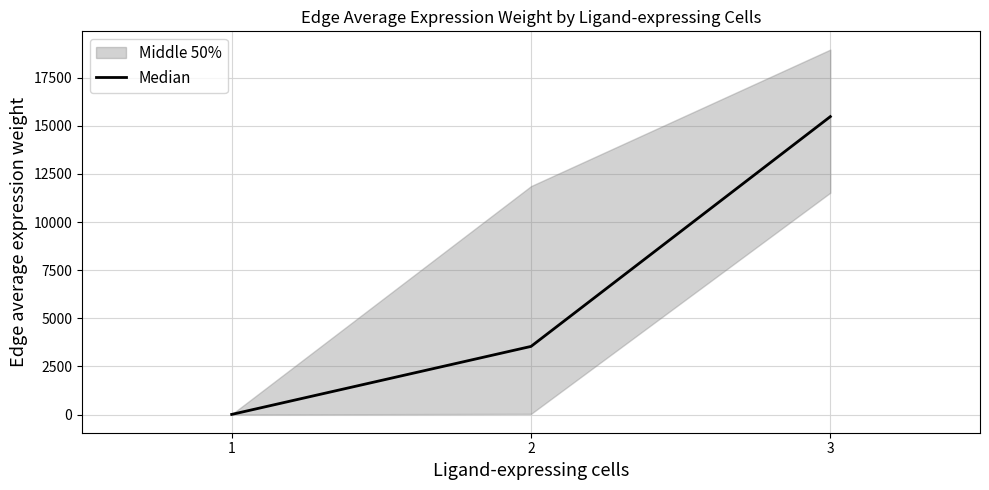

Where does the data first go above 3542?

2